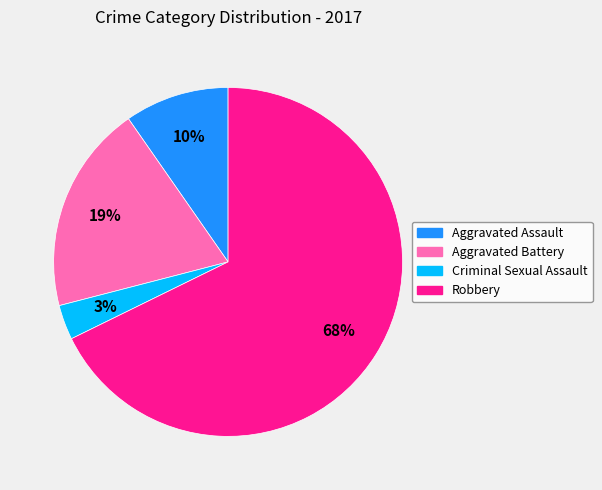

Which category has the biggest portion of the pie?

Robbery